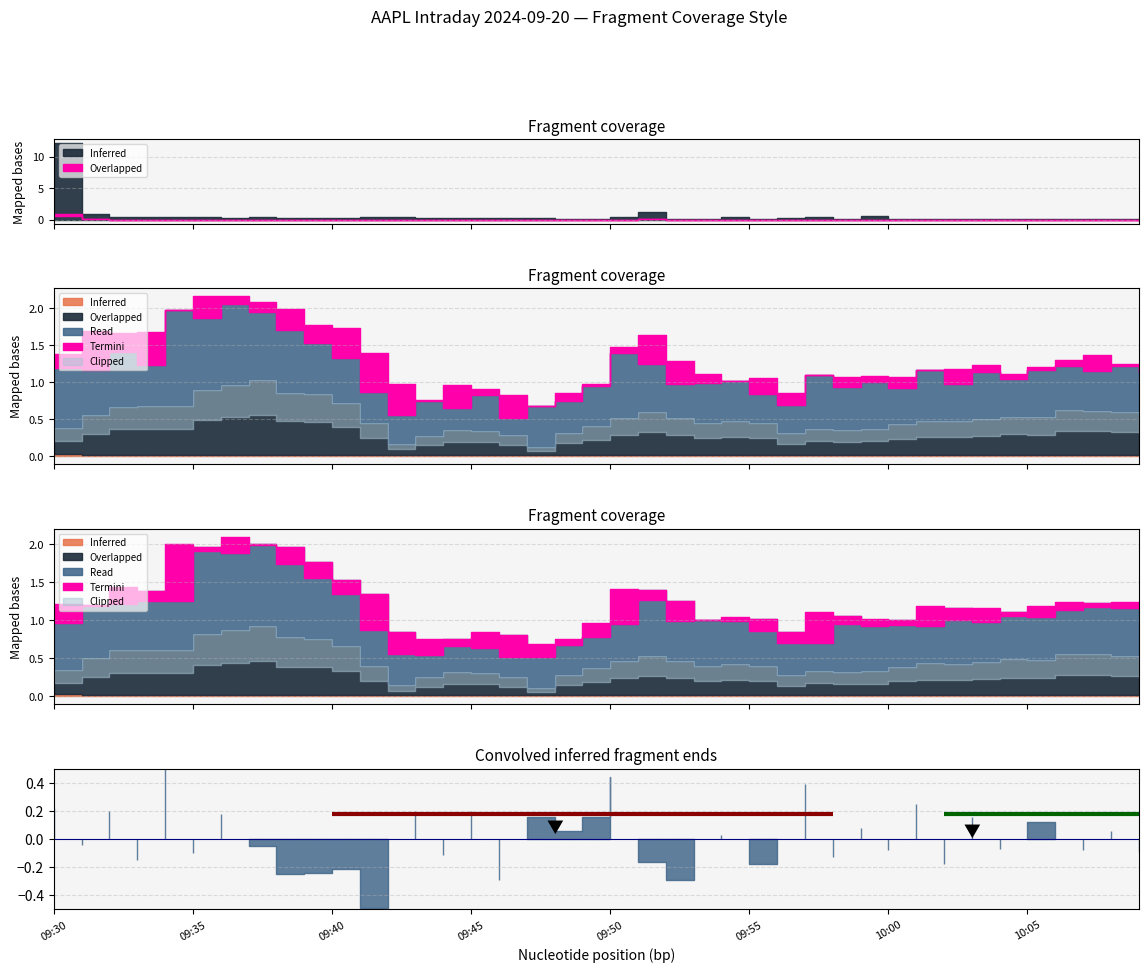

Which has a higher value, 10:04 or 09:41?

10:04